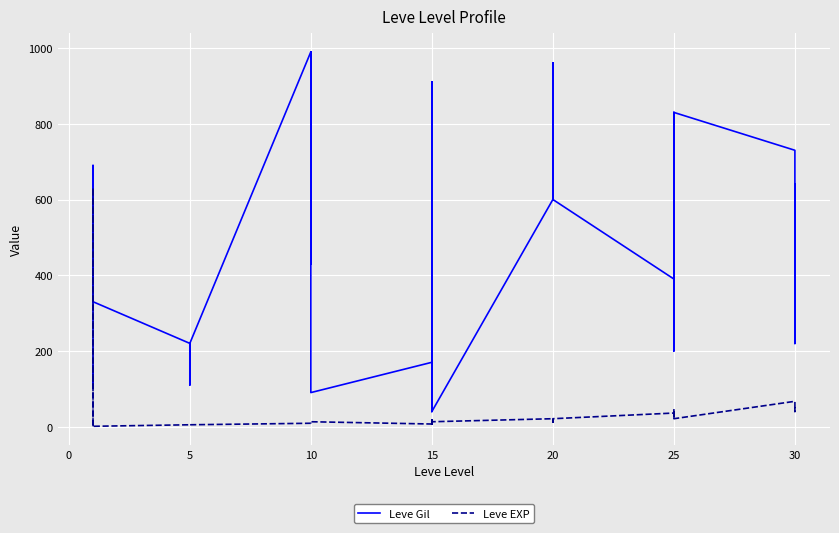

What is the sum of all Leve Gil values?

19229